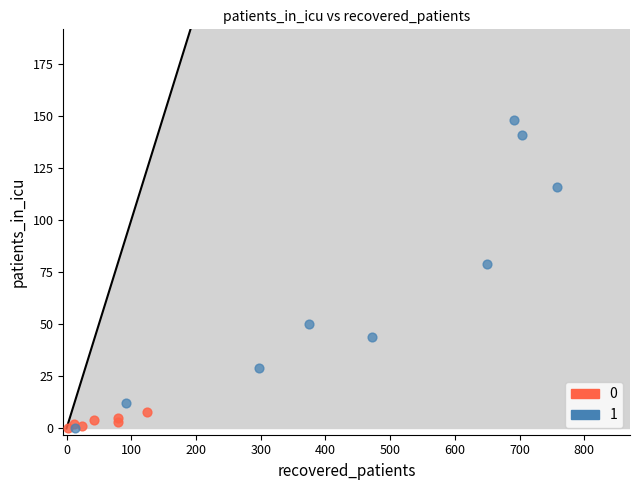

Which series reaches the maximum Y coordinate?

1